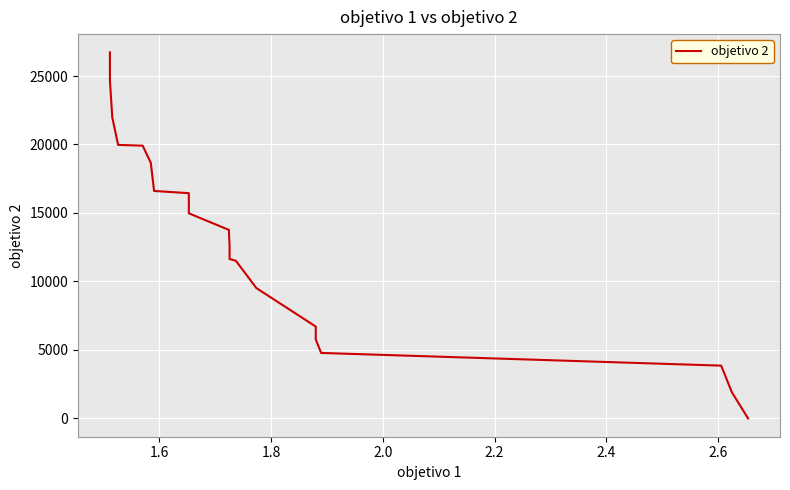

What is the sum of all values?

583508.7